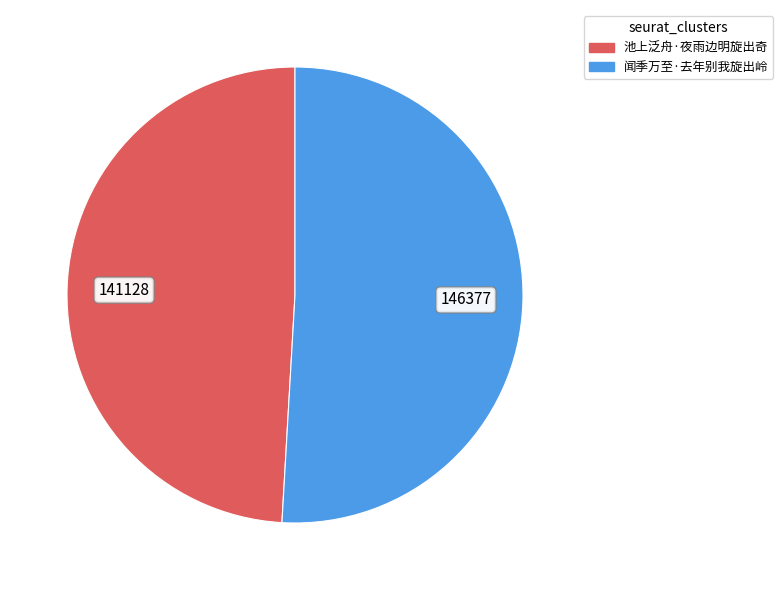

Is there a majority slice in this chart?

Yes